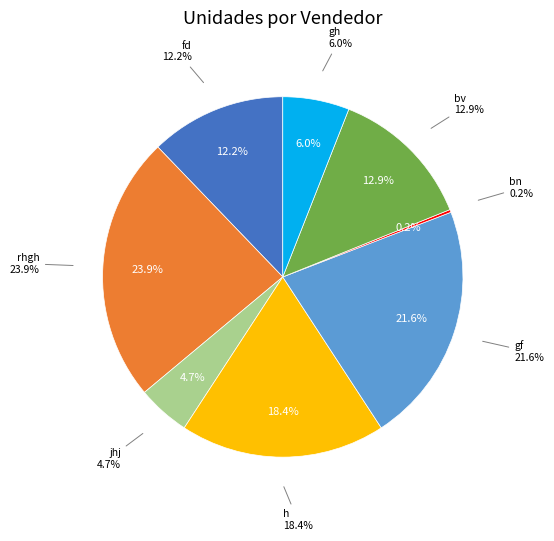

To the nearest percent, what is the difference between the largest and smallest slice percentages?

24%